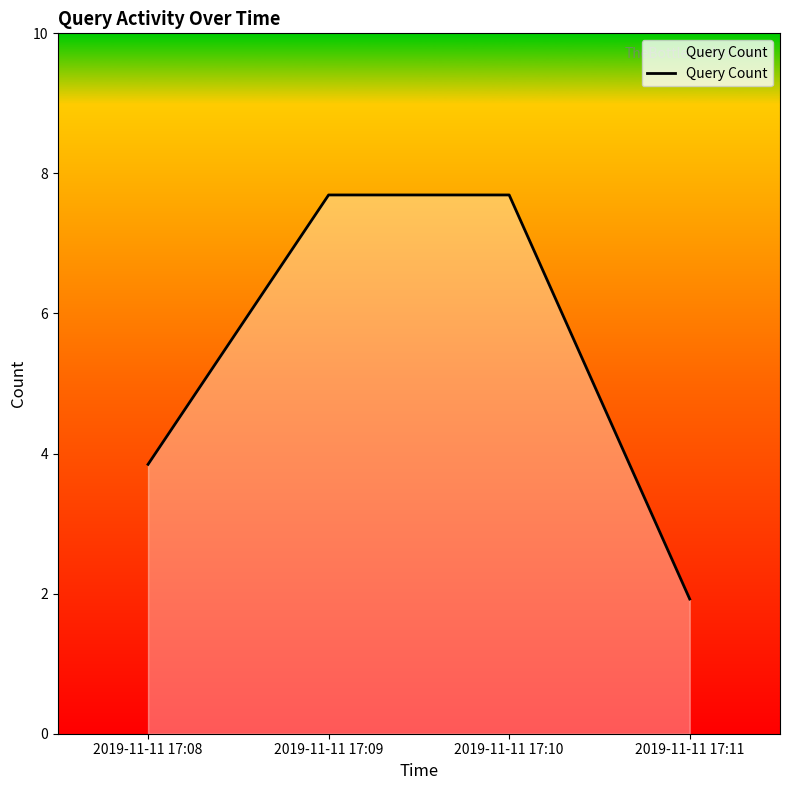

List the labels in order of value, largest first.

2019-11-11 17:09, 2019-11-11 17:10, 2019-11-11 17:08, 2019-11-11 17:11